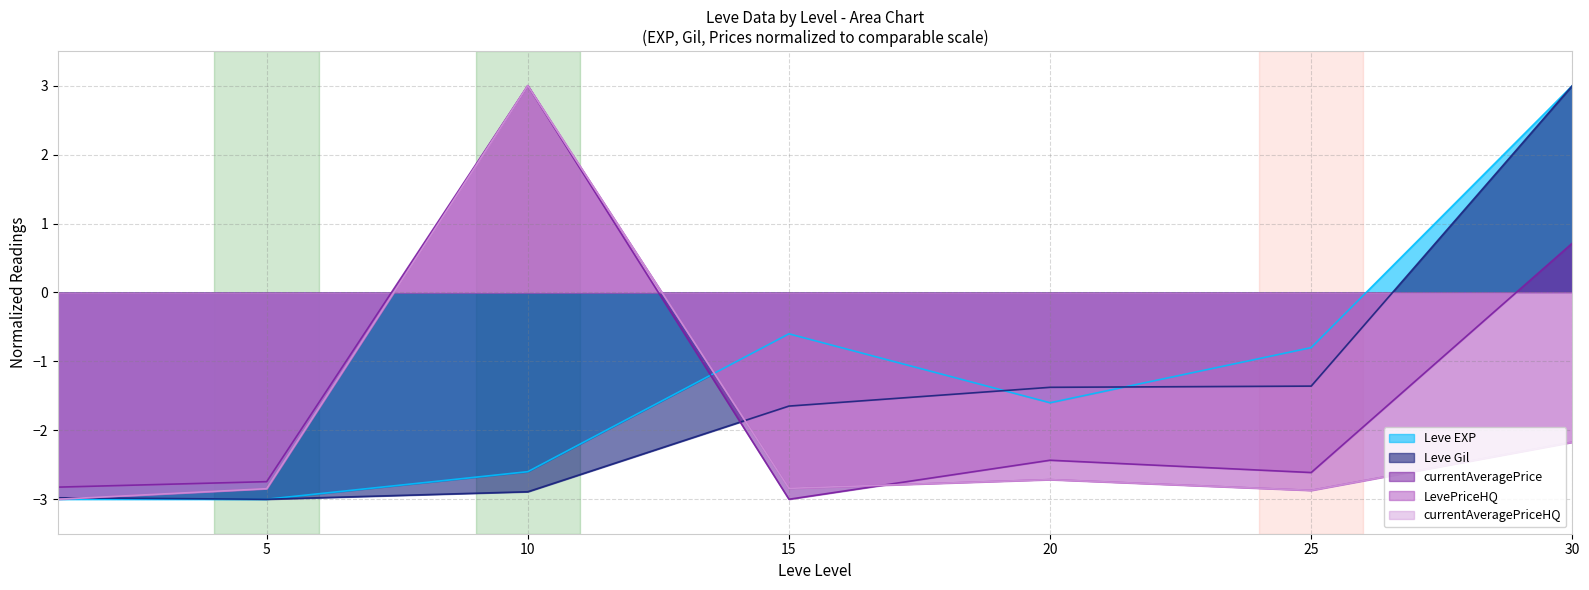

How many interior local peaks does the Leve EXP series have?

1